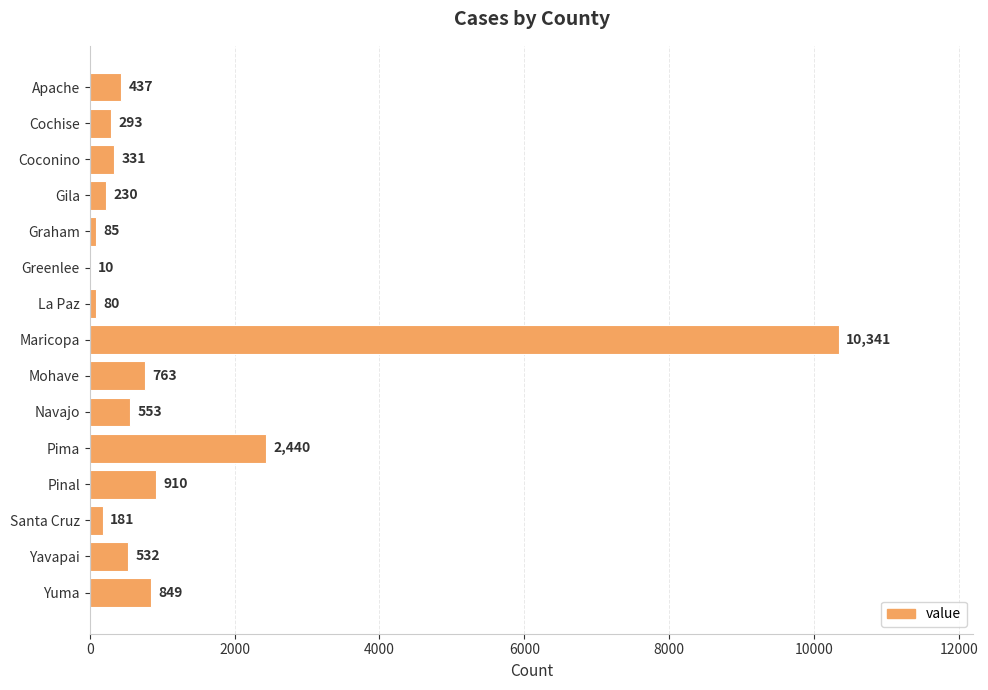

Which has a higher value, Greenlee or Pima?

Pima